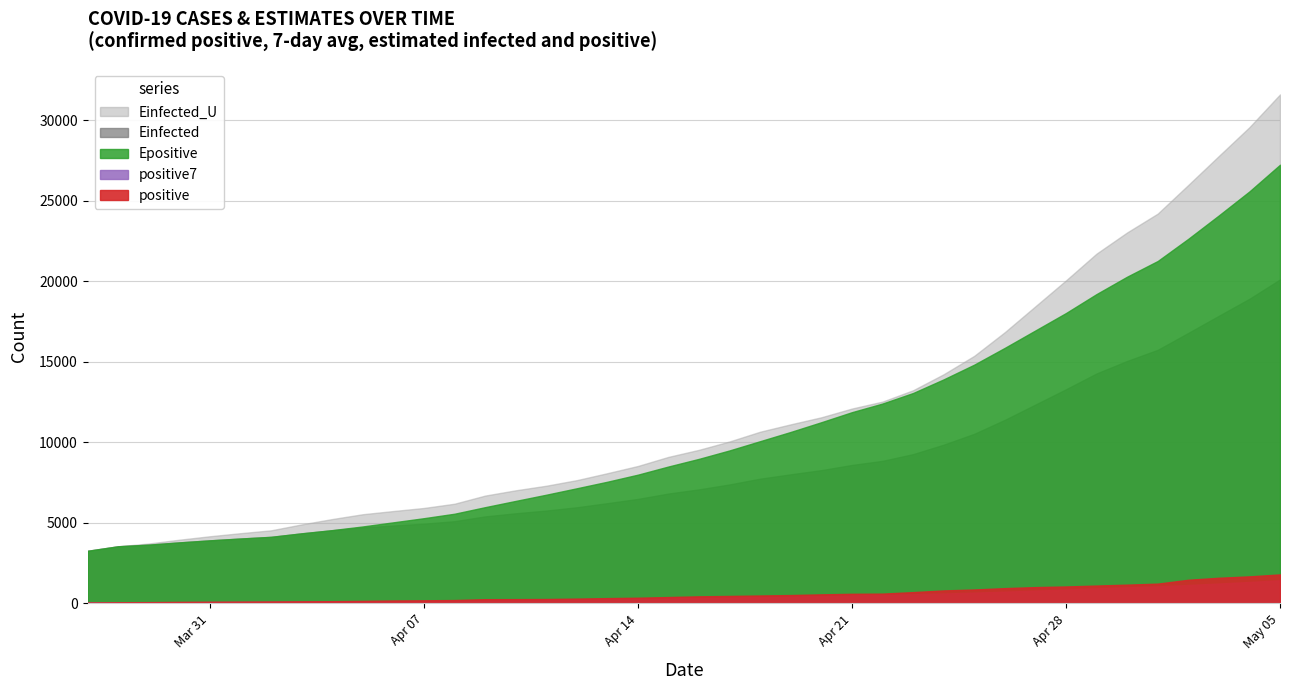

Is it true that positive equals 1193.6 at 29?

False